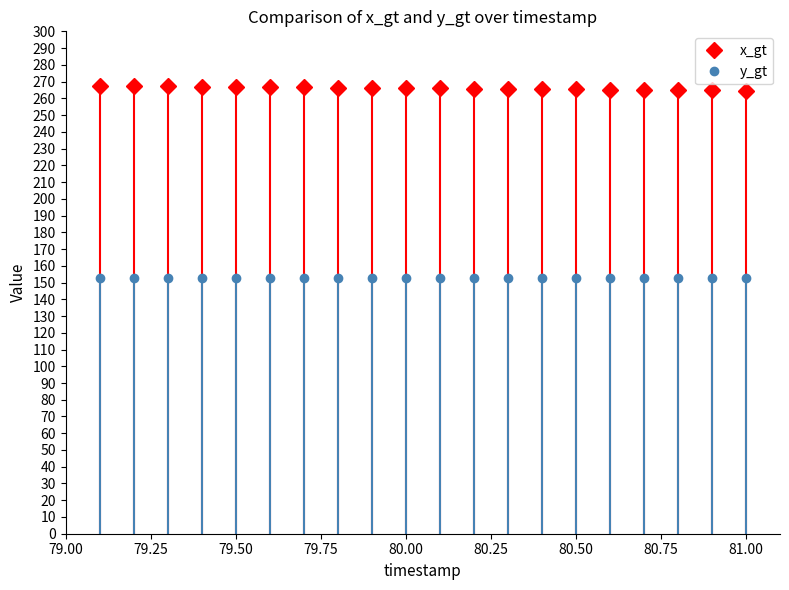

What is the value of the x_gt point at the 7th from the left?

266.5